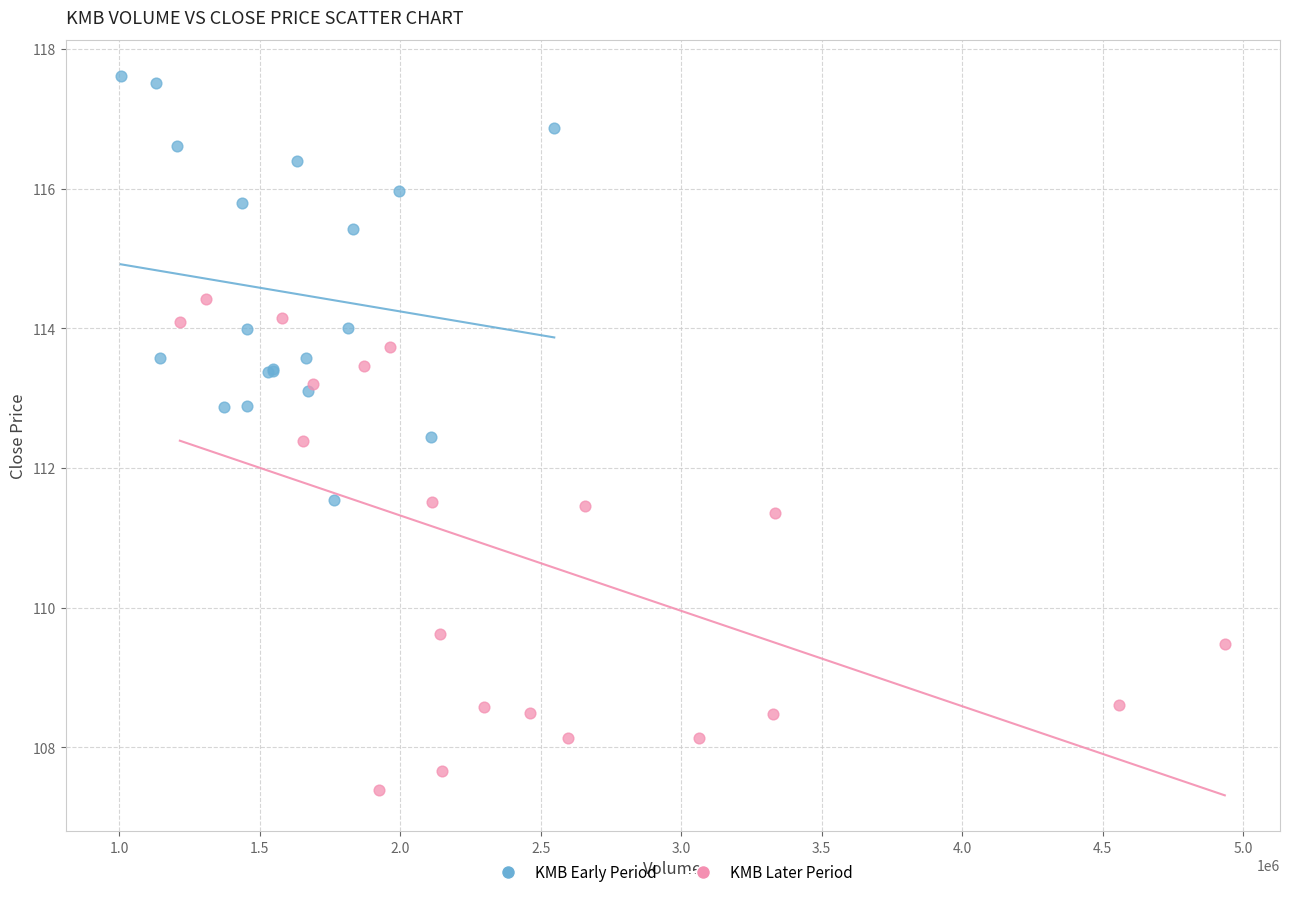

Which series has the widest spread of Y values?

KMB Later Period